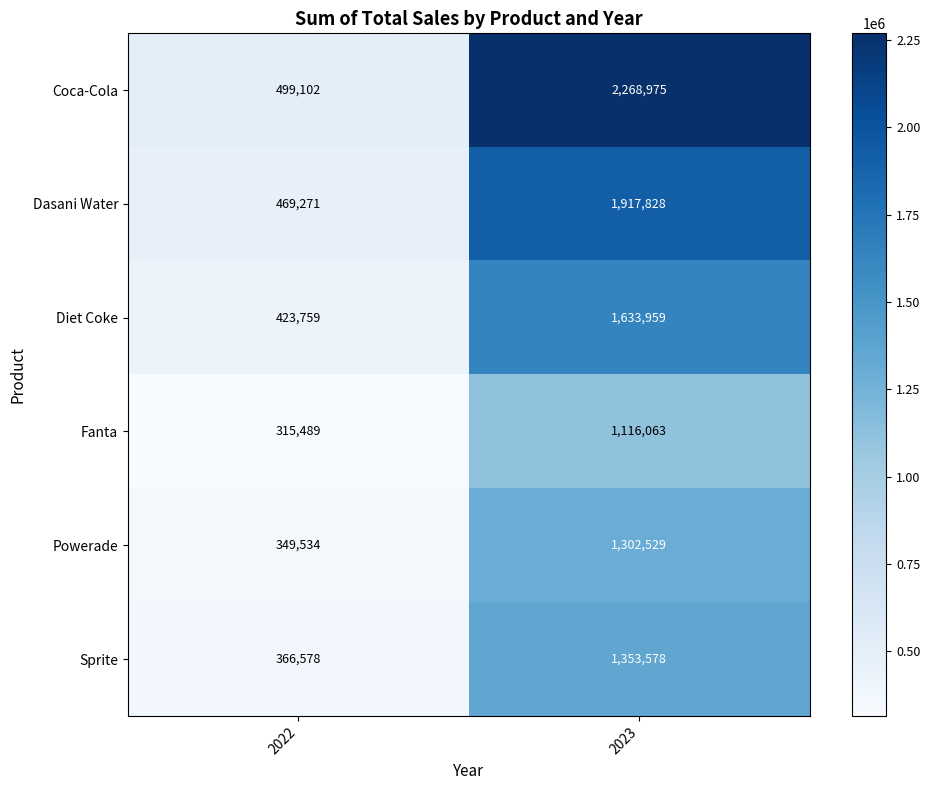

What is the greatest value displayed?

2268975